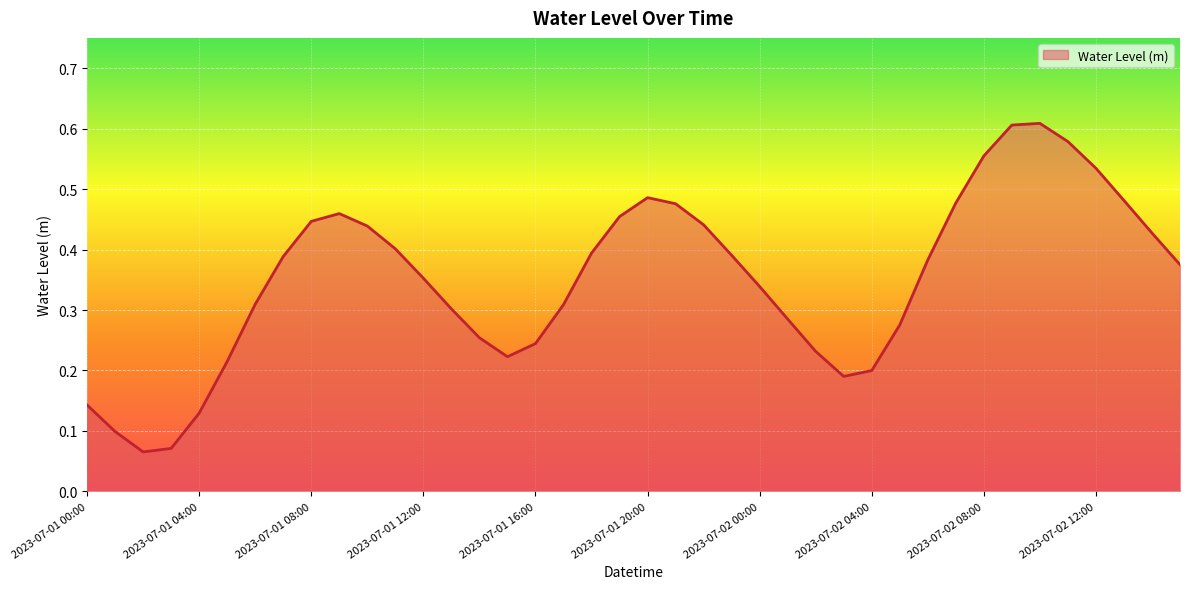

How many lines are shown in the chart?

1